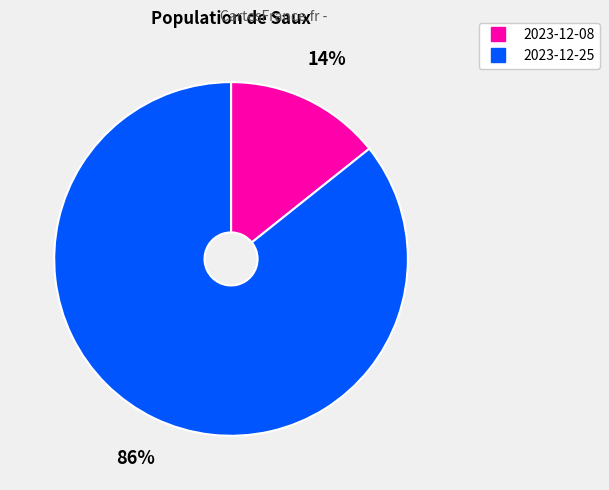

Is it true that 2023-12-25 is 73% of the pie?

False